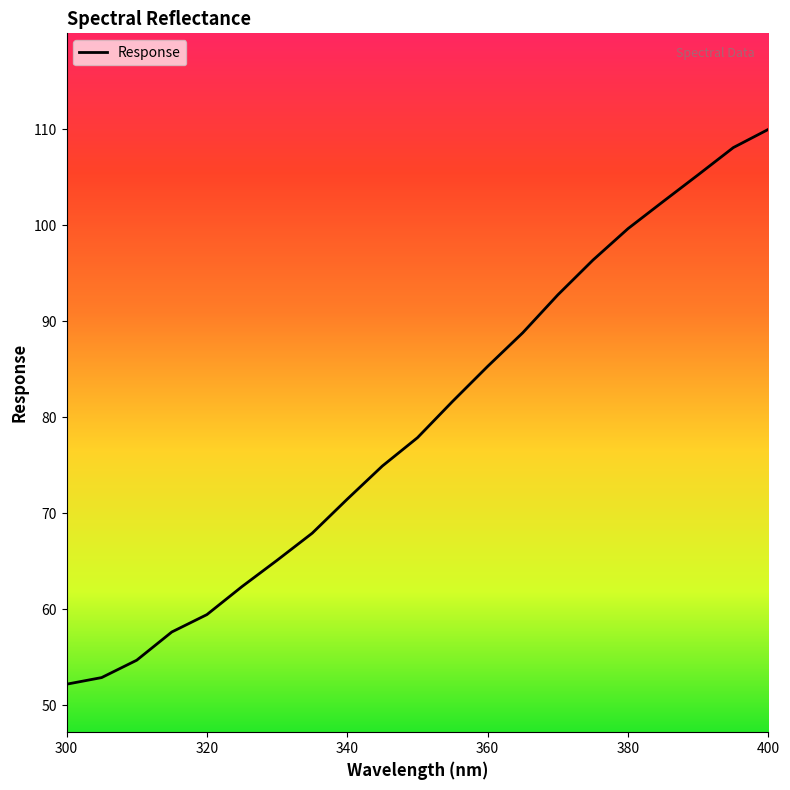

What is the sum of all values?

1666.6